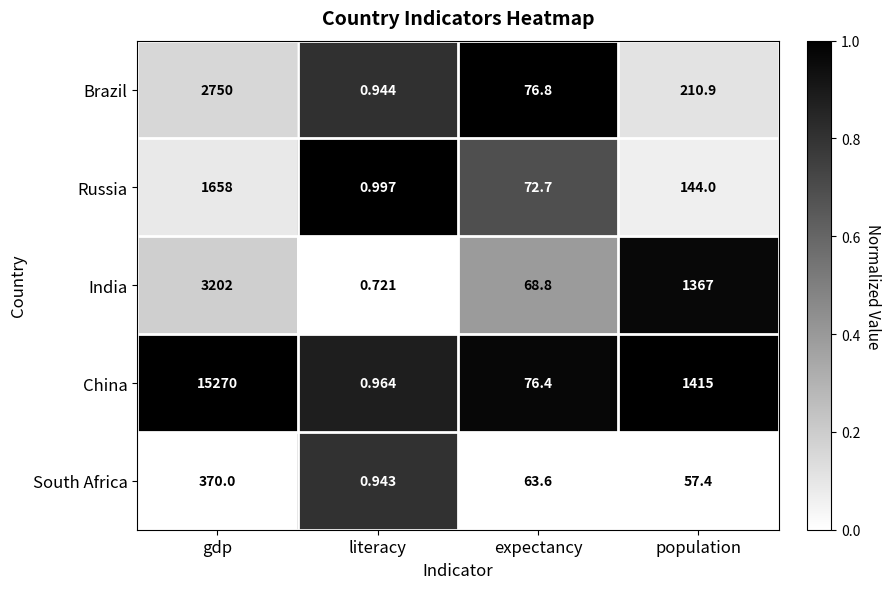

List the series in order of their peak value, lowest first.

South Africa, Russia, Brazil, India, China